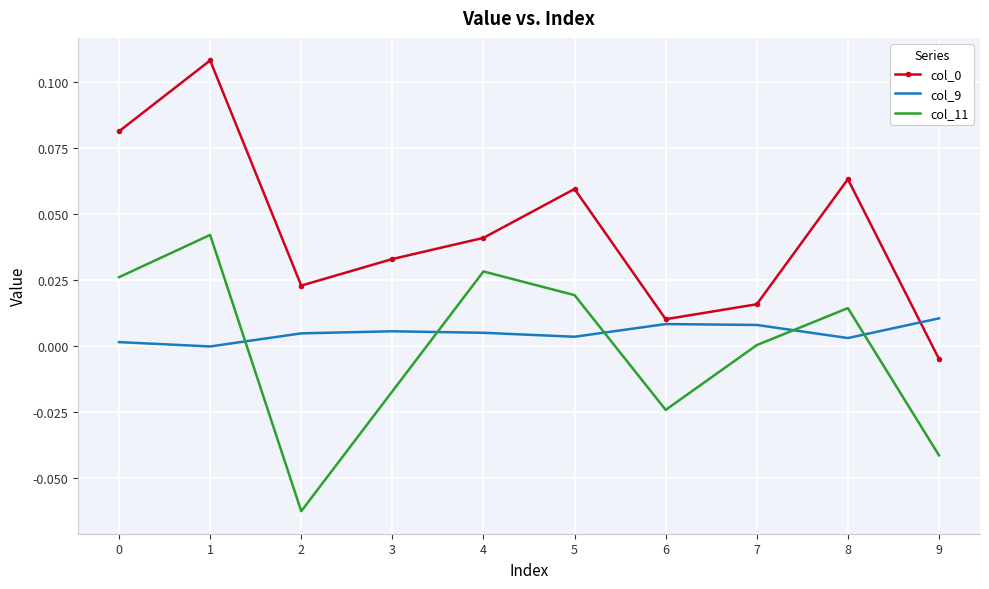

How many values in the col_9 series exceed 0?

9